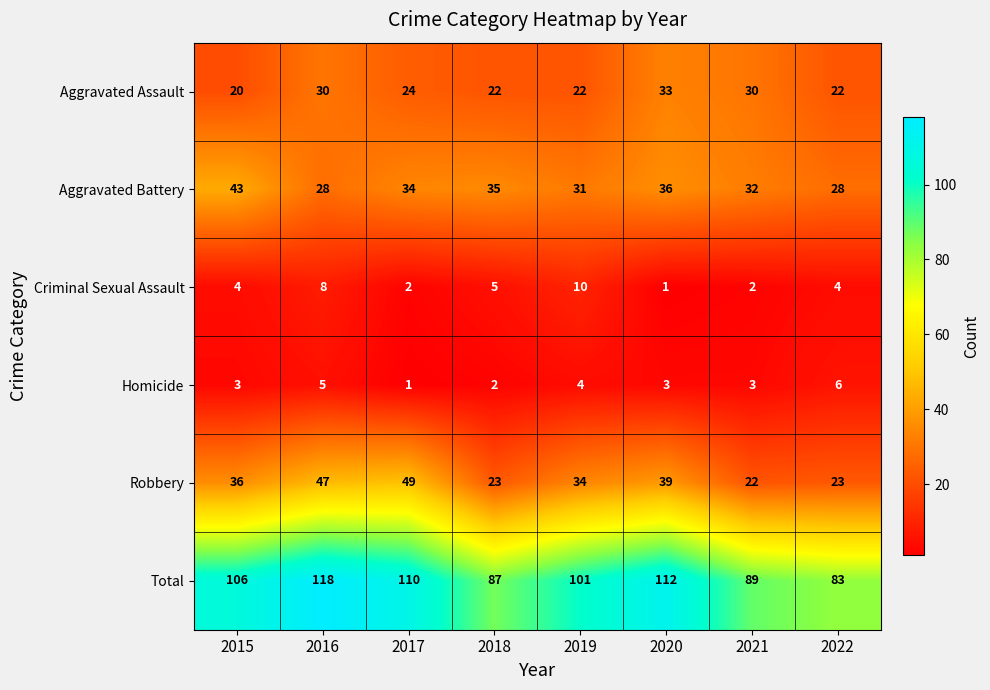

Rank the series by their maximum value, from lowest to highest.

Homicide, Criminal Sexual Assault, Aggravated Assault, Aggravated Battery, Robbery, Total